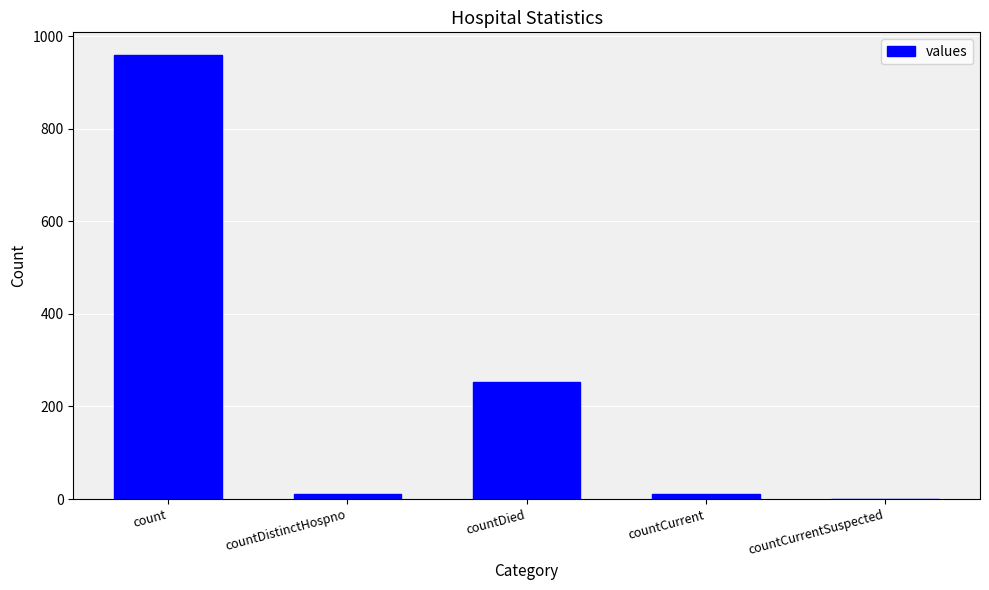

How many data points does each series have?

5